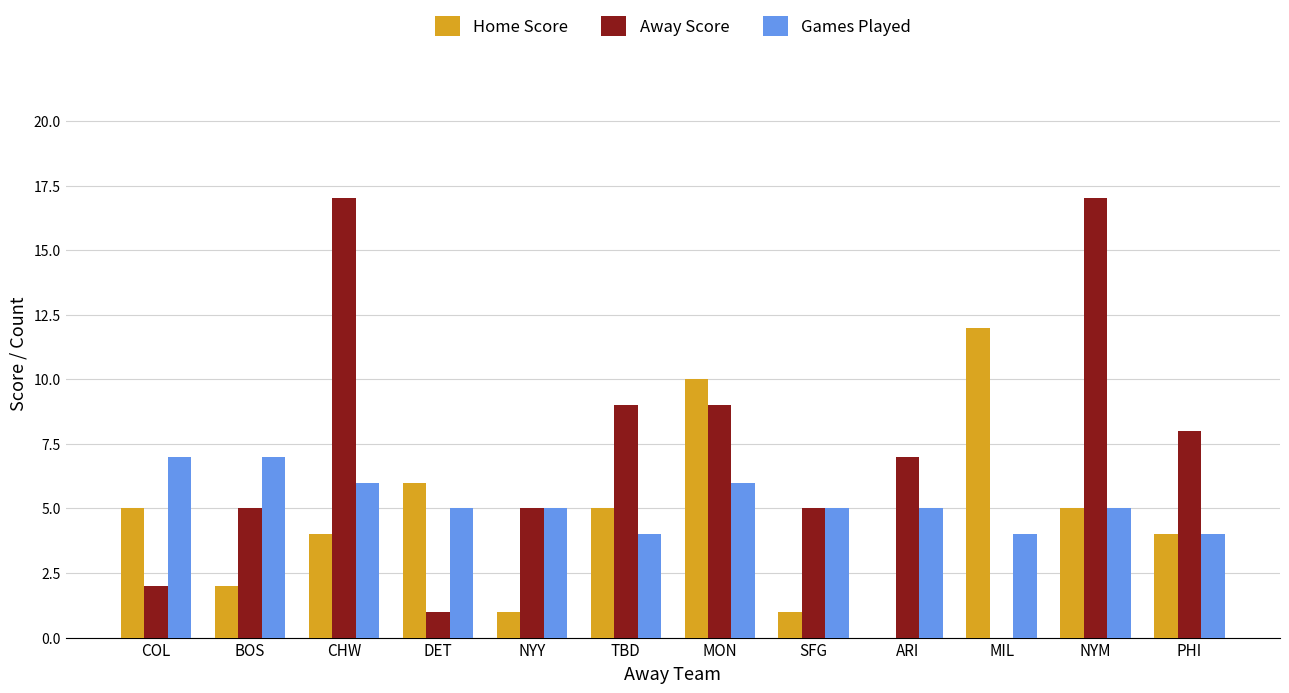

Between COL and CHW, which series saw the biggest shift?

Away Score